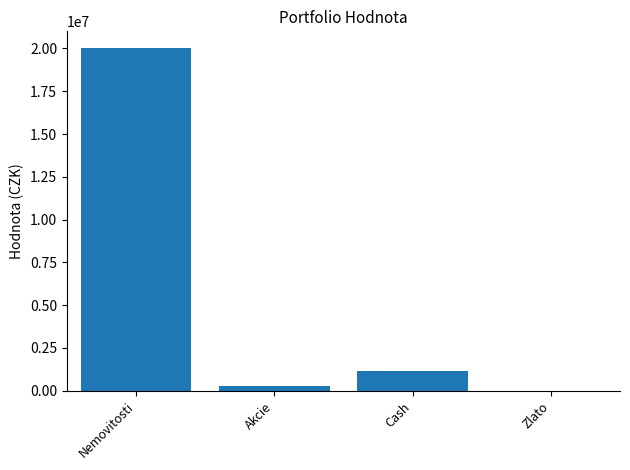

What is the sum of the values at Cash and Zlato?

1140500